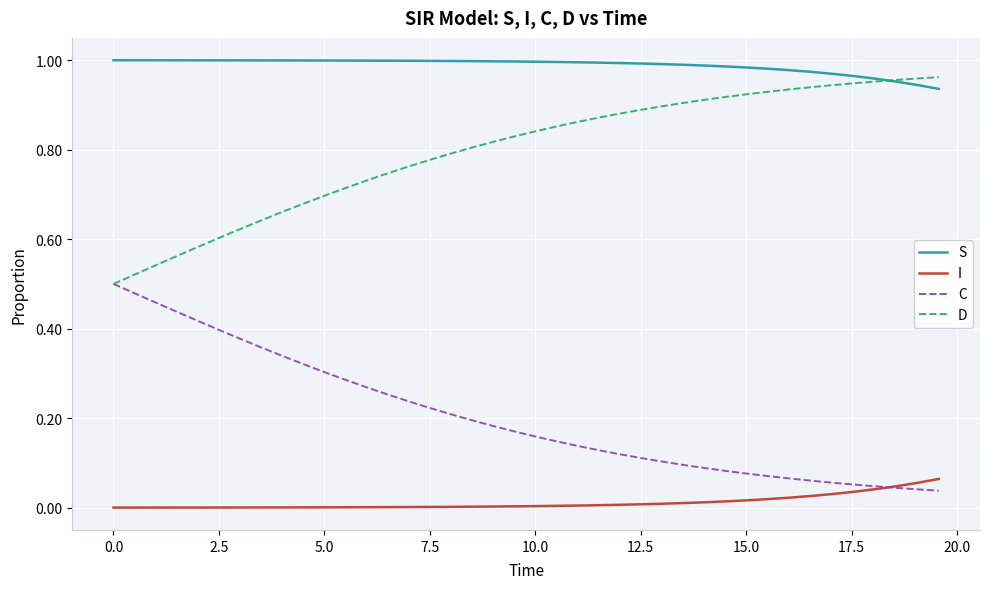

True or false: I and S intersect in this chart.

False